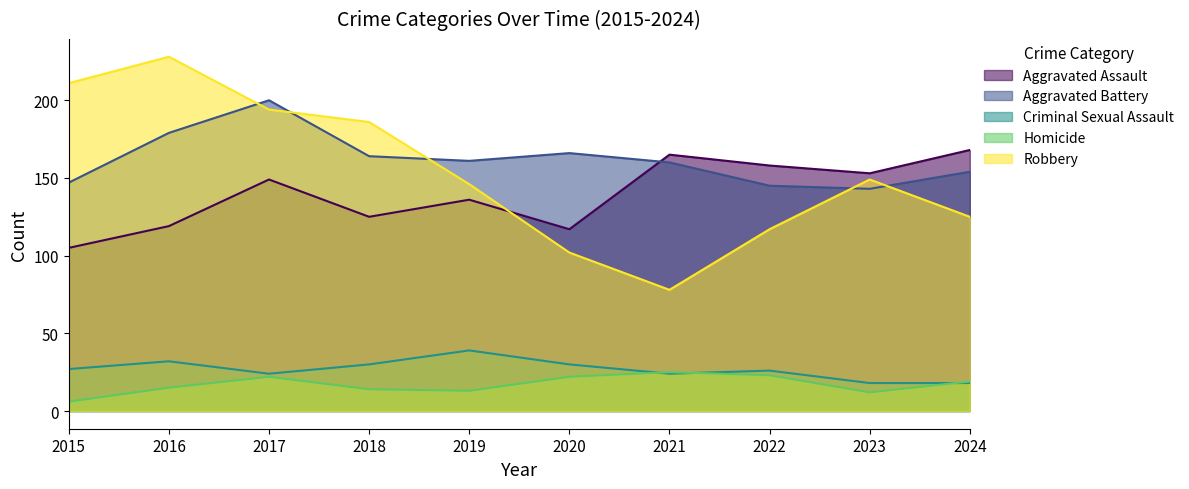

At which label does Criminal Sexual Assault reach its peak?

2019